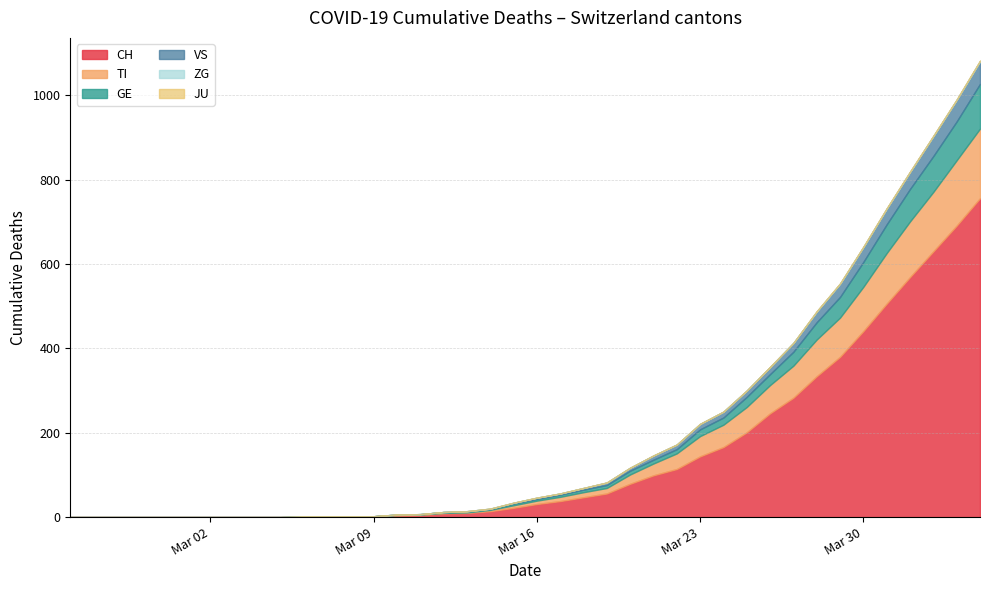

At how many categories does at least one series exceed 114?

13